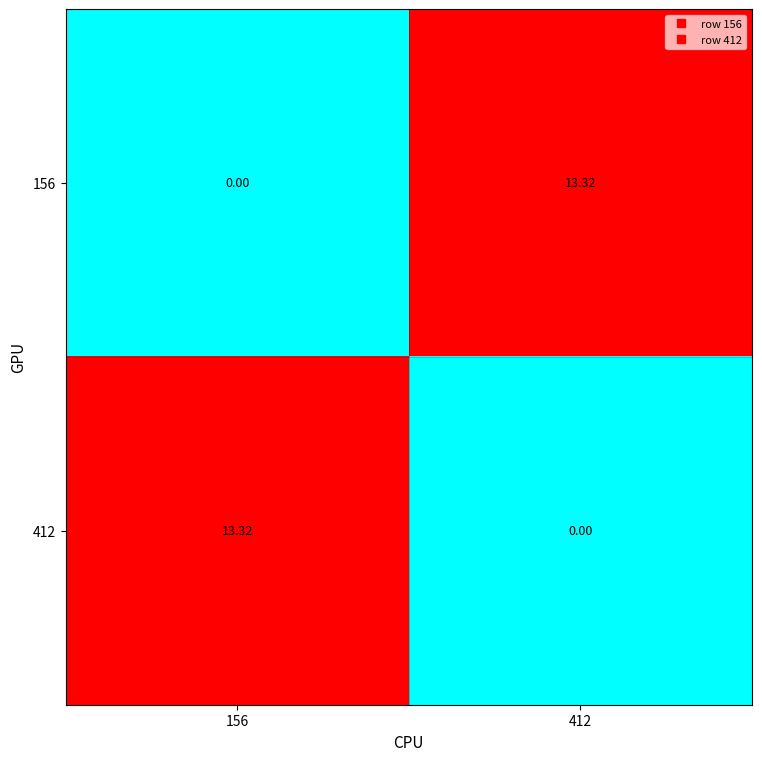

Count the number of categories in the chart.

2